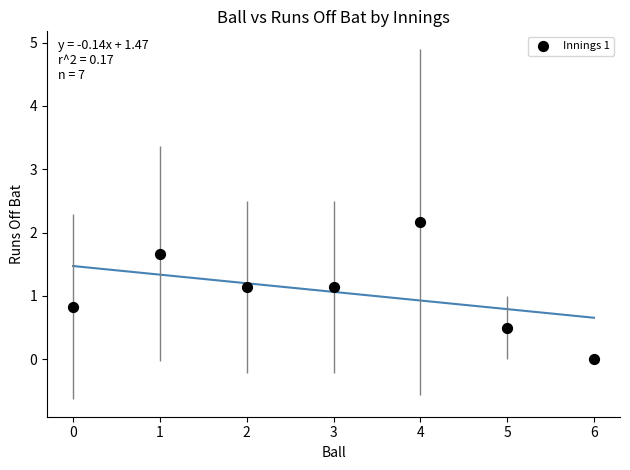

What is the range of Y values (max minus min)?

2.2